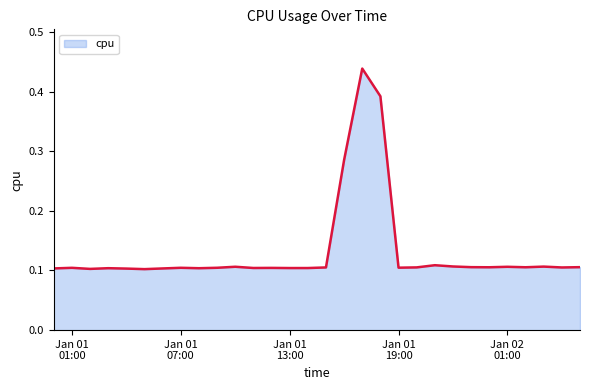

How many lines are shown in the chart?

1